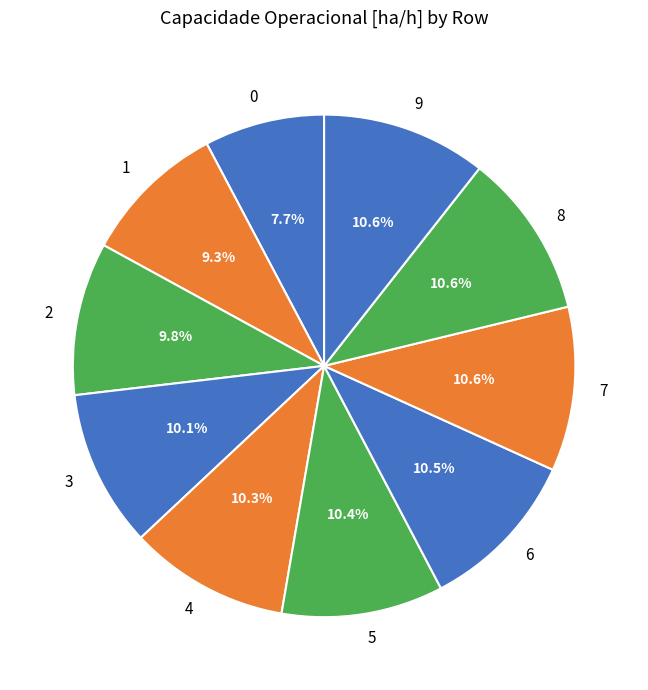

True or false: 5 accounts for 10% of the total.

True